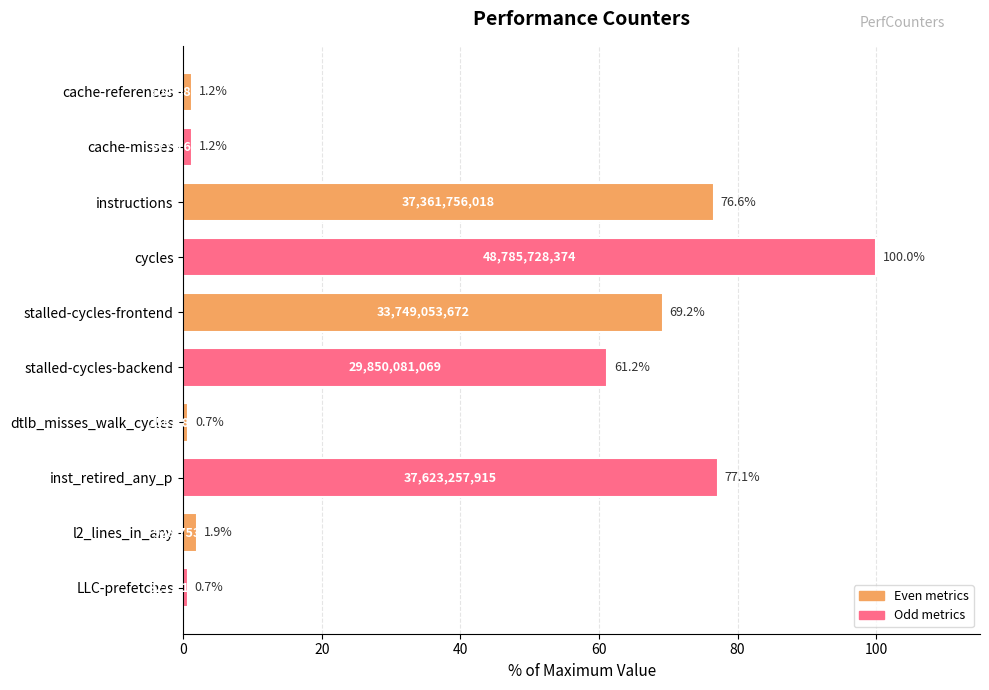

Reading top to bottom, transcribe all the data shown in this chart.

cache-references=1.2	cache-misses=1.2	instructions=76.6	cycles=100.0	stalled-cycles-frontend=69.2	stalled-cycles-backend=61.2	dtlb_misses_walk_cycles=0.7	inst_retired_any_p=77.1	l2_lines_in_any=1.9	LLC-prefetches=0.7